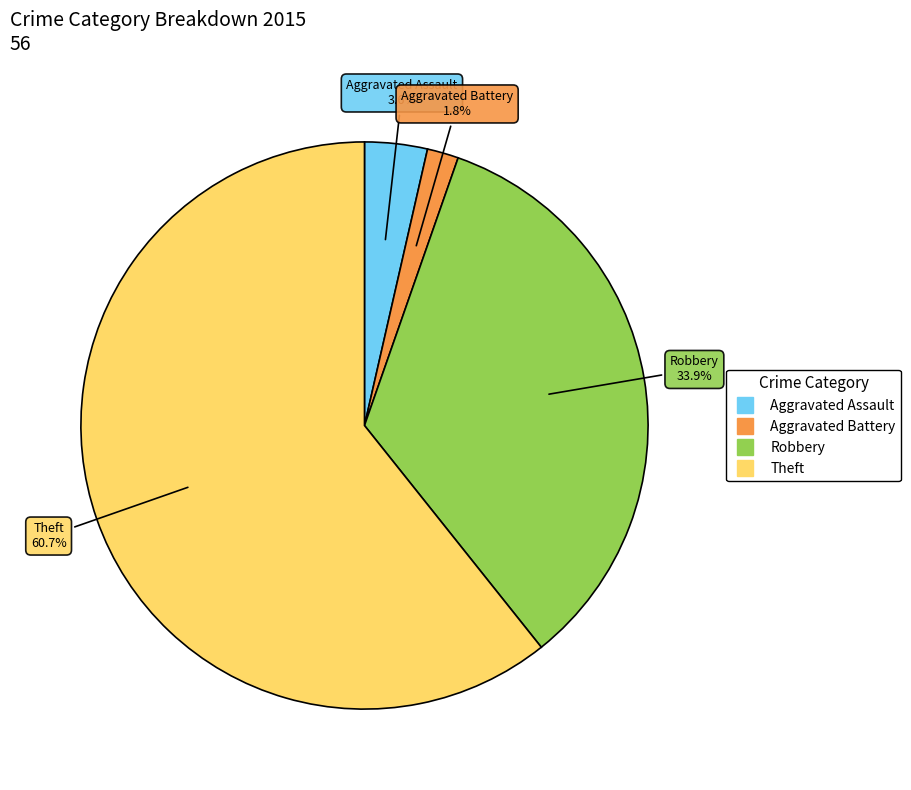

Does any single category account for the majority?

Yes